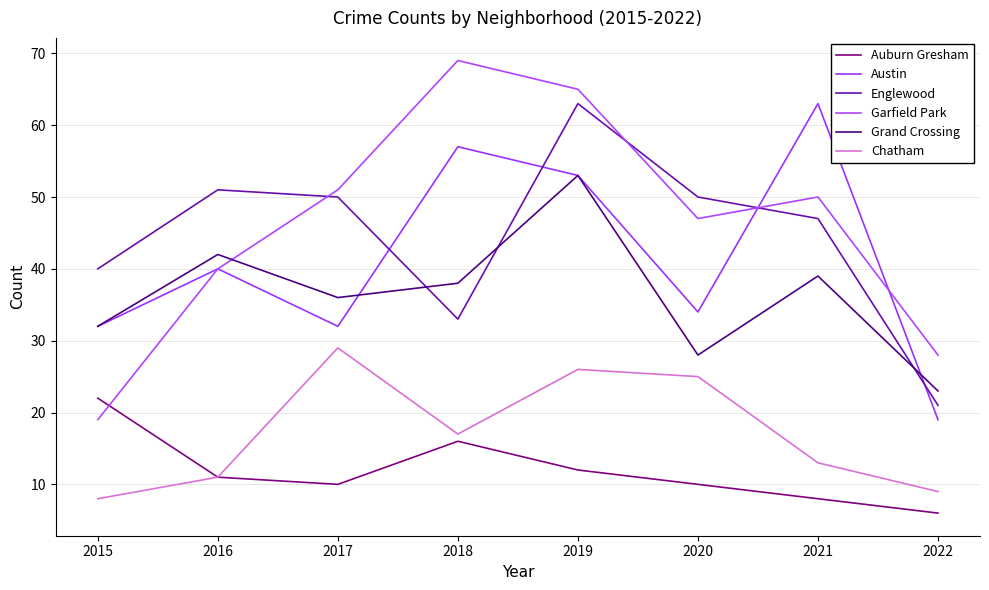

What is the value of the Chatham point at the 5th from the left?

26